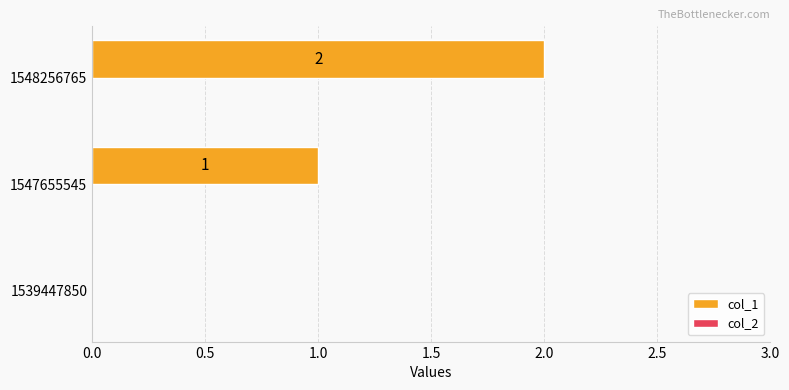

What is the sum of all values?

3